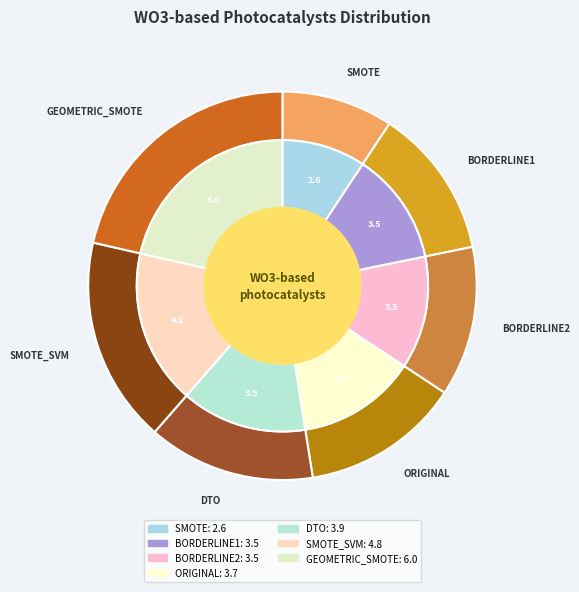

To the nearest percent, what is the difference between the GEOMETRIC_SMOTE and SMOTE slice percentages?

12%